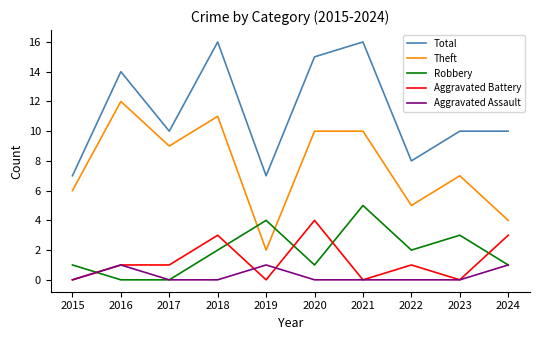

At which label does Aggravated Battery reach its peak?

2020